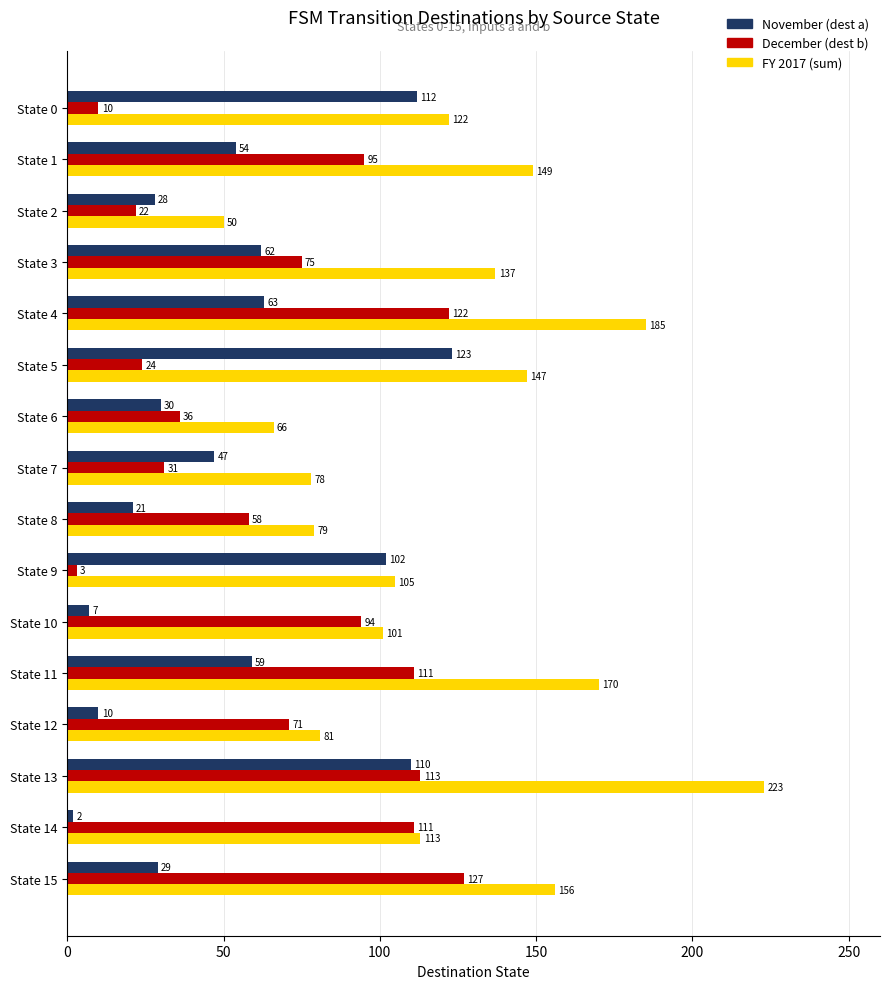

Which series has the largest total across all categories?

FY 2017 (sum)